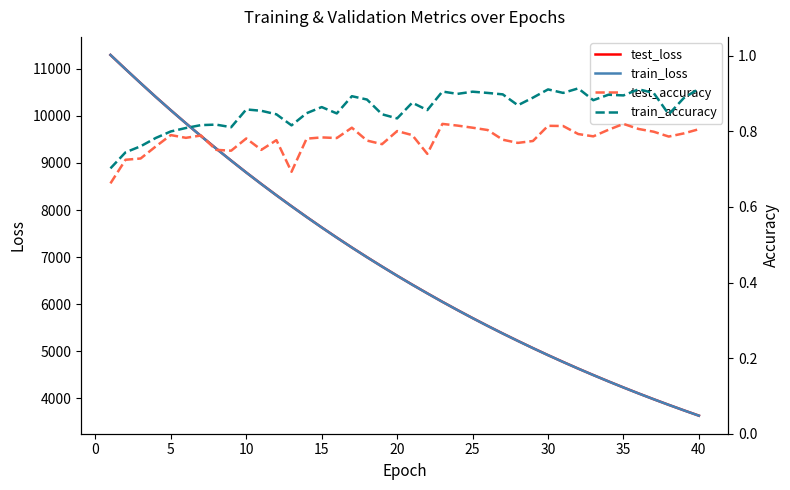

True or false: train_loss and train_accuracy intersect in this chart.

False